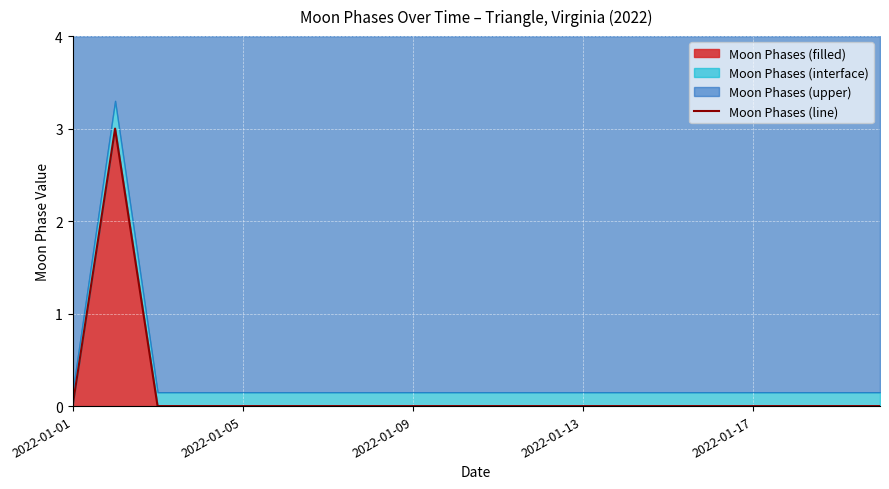

True or false: Moon Phases (filled) has a value of 0 at 2022-01-09.

True